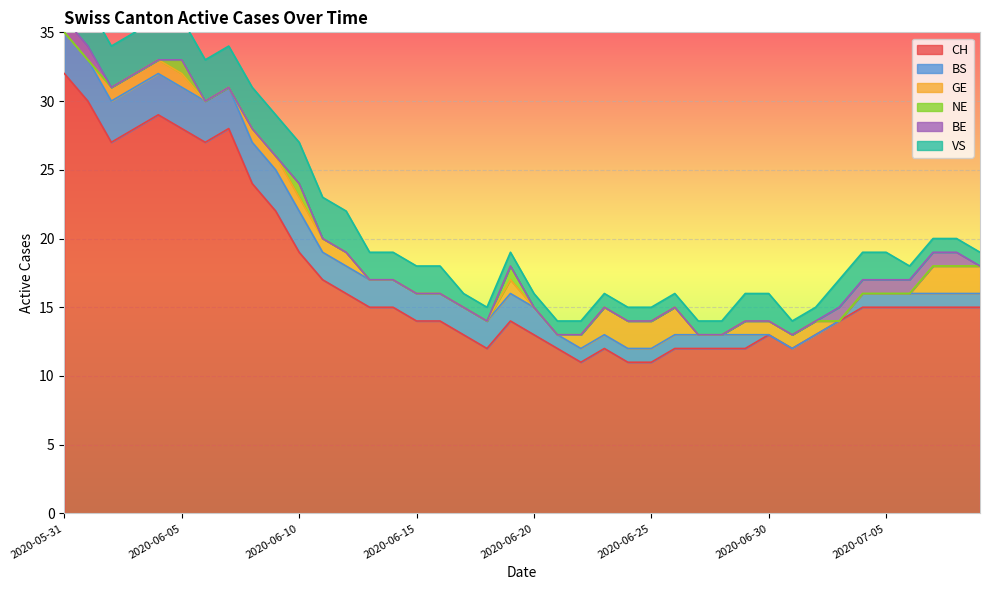

How many BS values are between 1 and 3?

36